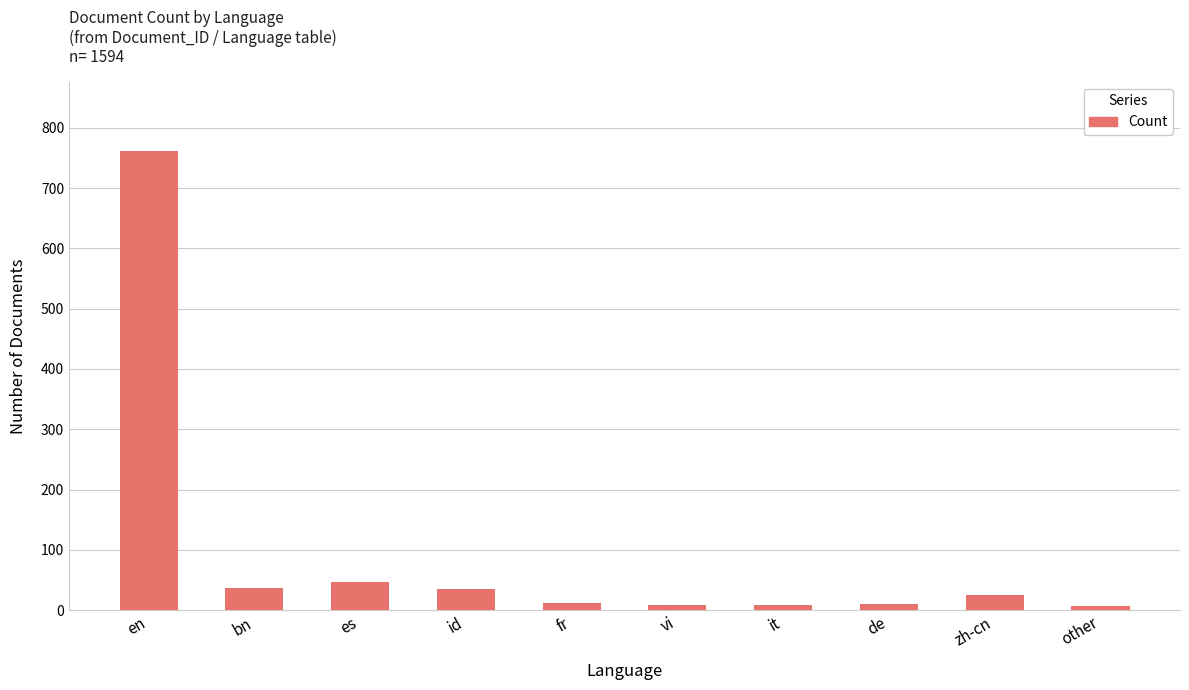

Is it true that the value at en is 1328?

False